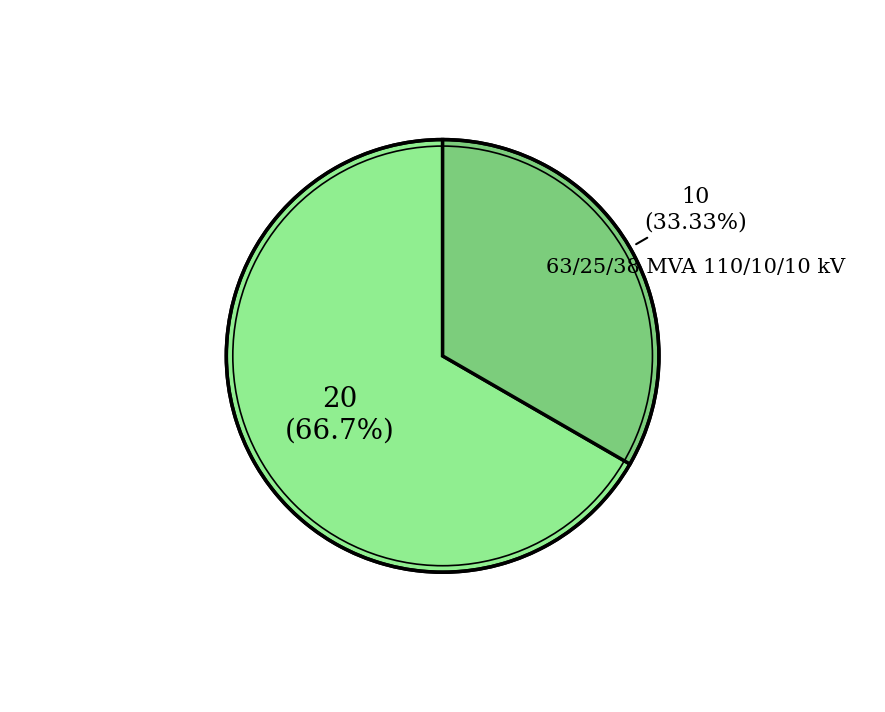

To the nearest percent, what is the average slice percentage?

50%